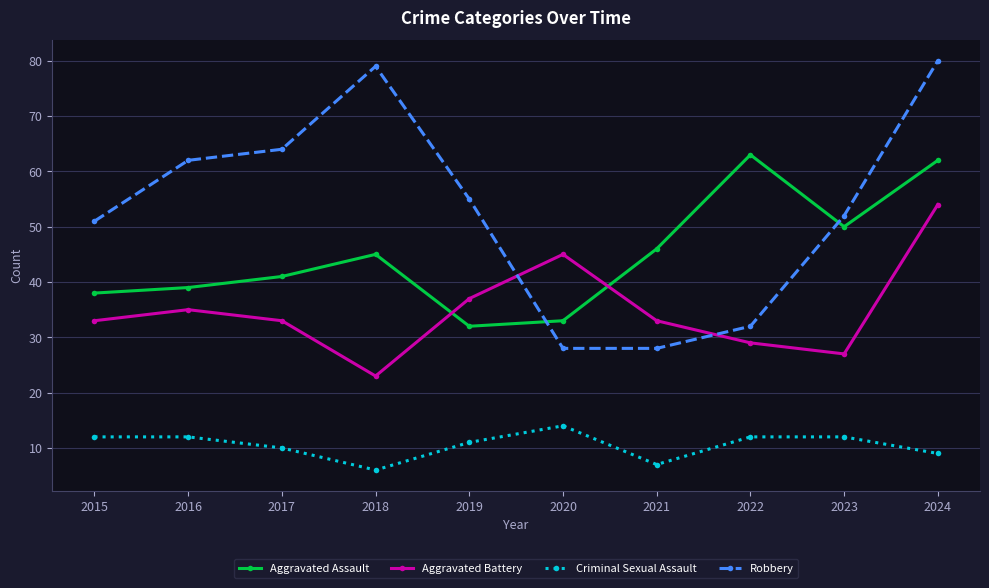

At which category does the chart reach its minimum across all series?

2018